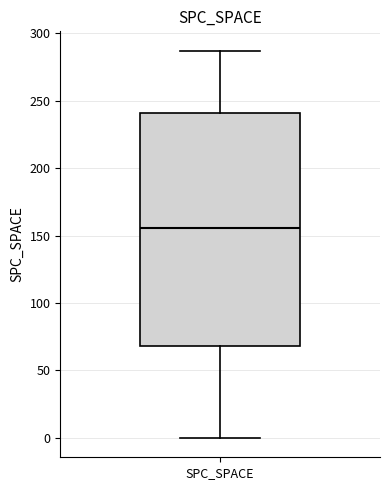

Read this box plot against the y-axis: the position of the median line, the range covered by the box, and the ends of both whiskers. The values are not printed on the chart, so give them approximately, as read against the axis.

median 155, box 70 to 240, whiskers 0 to 285